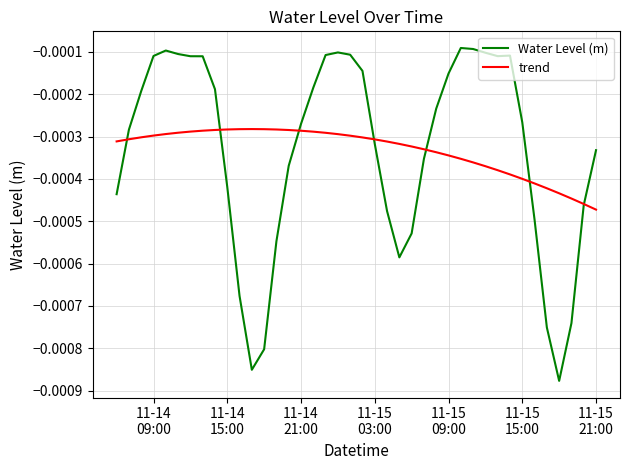

True or false: trend and Water Level (m) intersect in this chart.

True